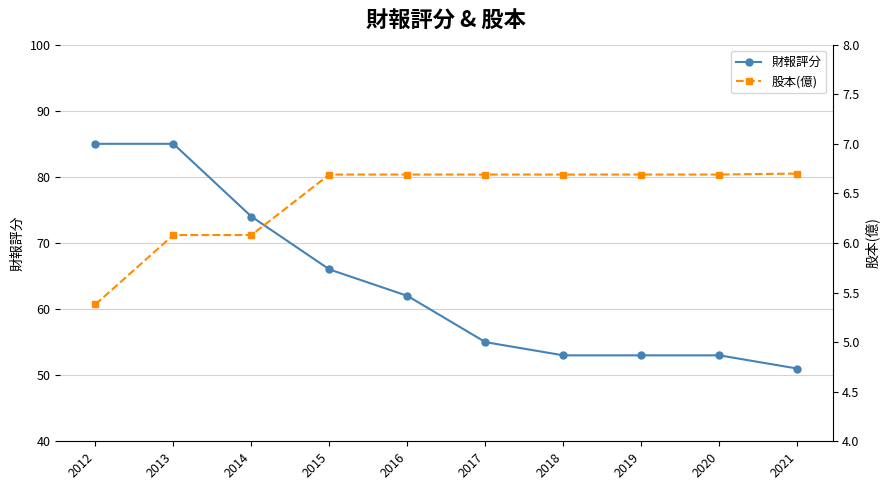

List the series in order of their peak value, highest first.

財報評分, 股本(億)